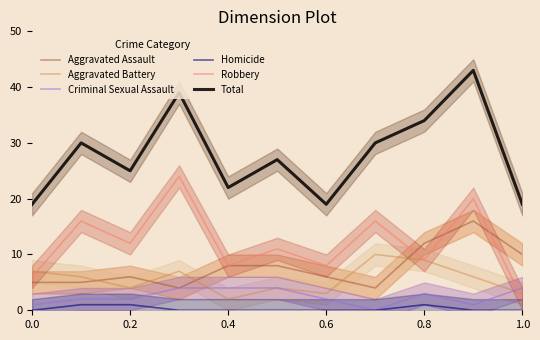

What is the highest value of the Total series?

43